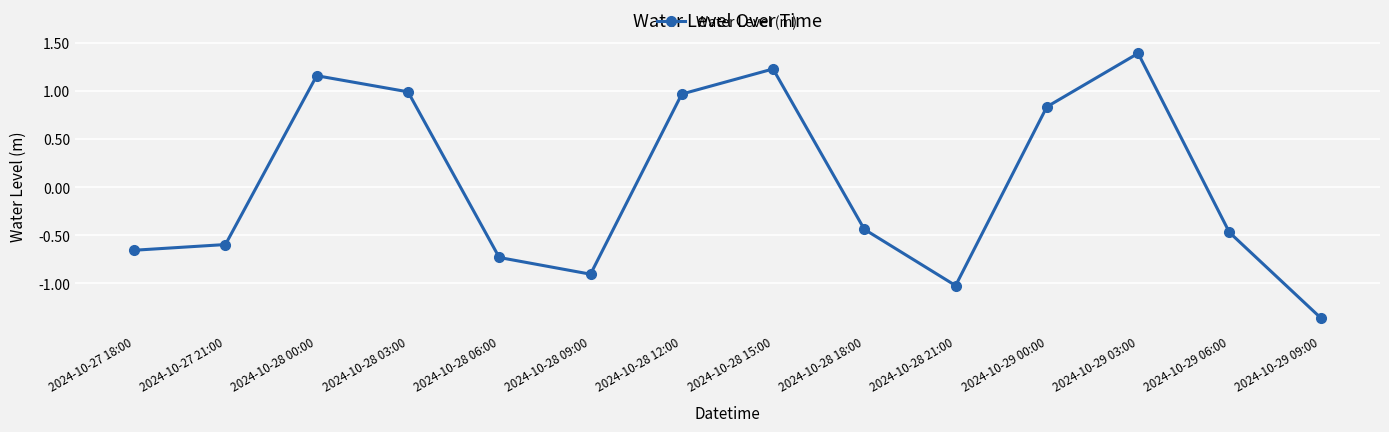

Where is the first local maximum?

2024-10-28 00:00